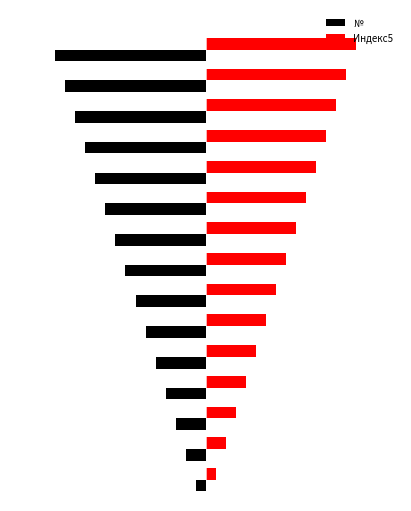

What are all the series names shown in the legend?

№, Индекс5